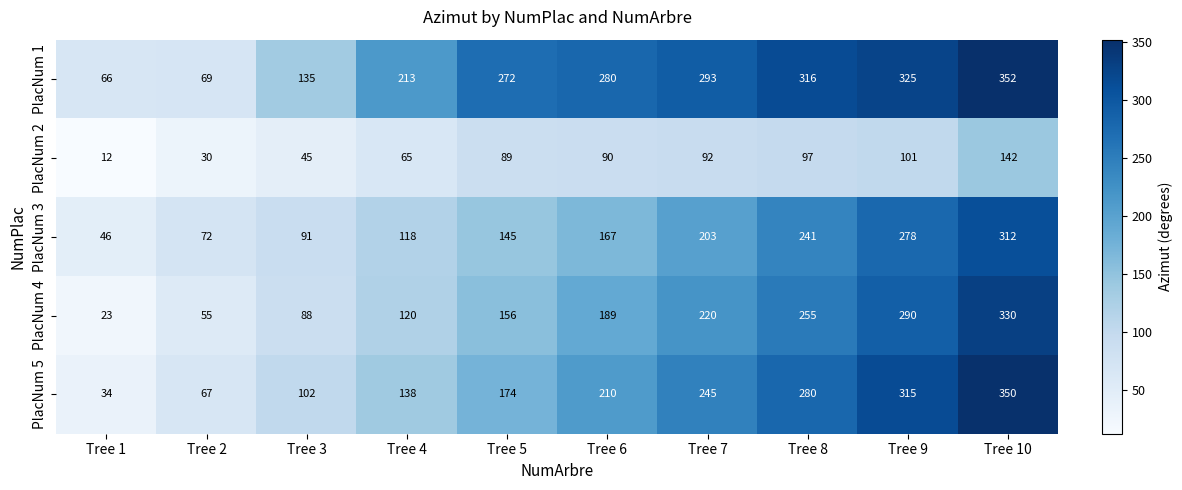

What is the difference between the PlacNum 5 values at Tree 10 and Tree 1?

316